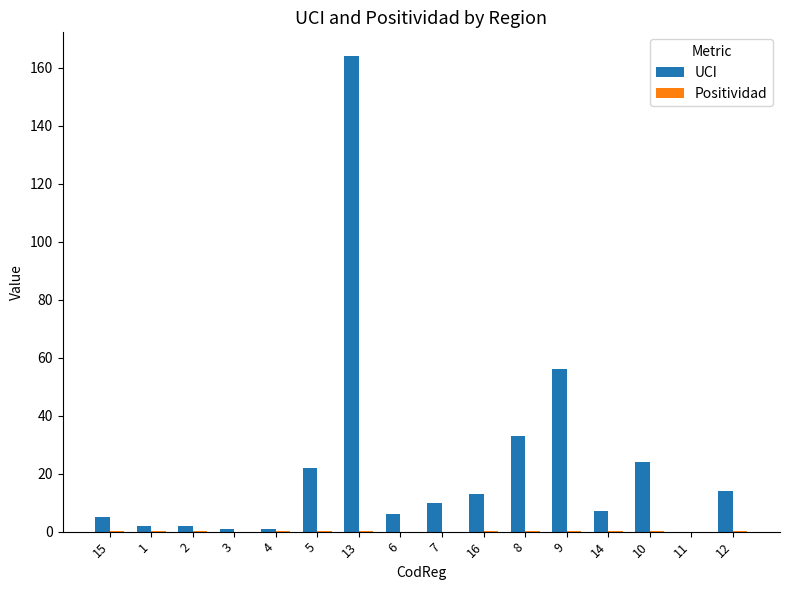

Which series has the largest total across all categories?

UCI